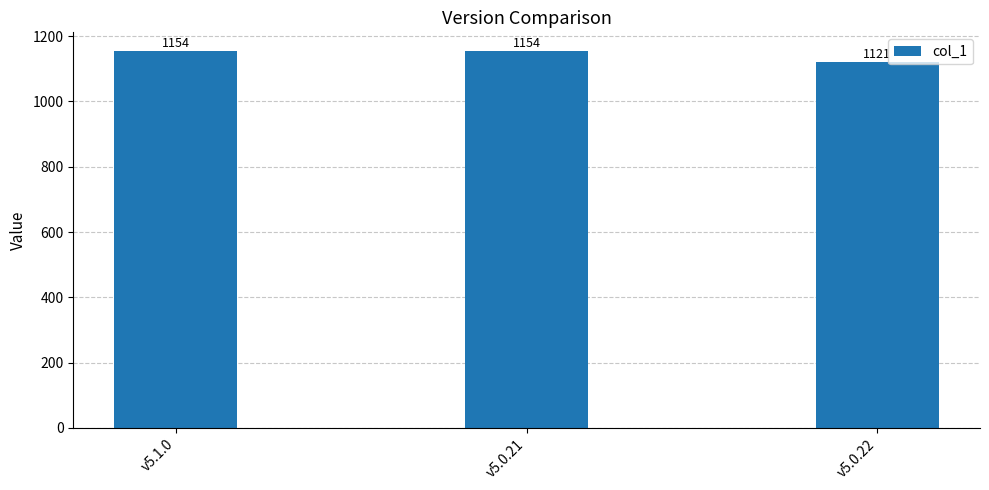

Approximately how many times larger is the value at v5.0.22 compared to v5.0.21?

1.0